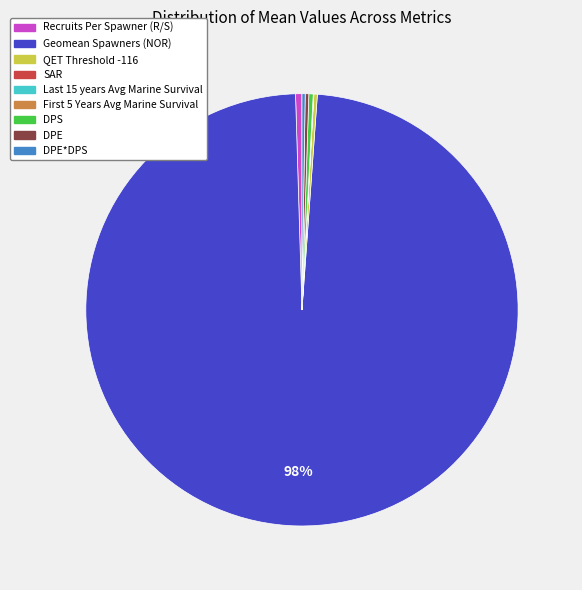

Does any single category account for the majority?

Yes